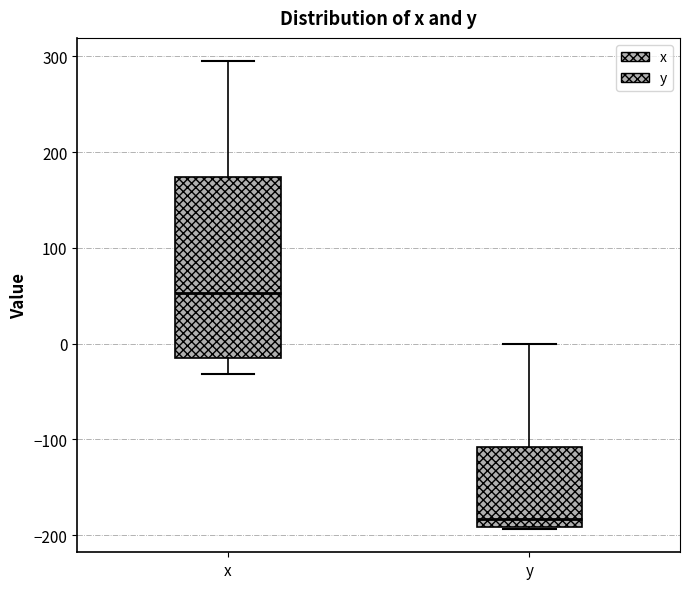

Reading left to right, transcribe this box plot: for each box, give where its median line is, the range the box spans, and where its two whiskers end, as read against the y-axis. The values are not printed on the chart, so give them approximately, as read against the axis.

x: median 50, box -20 to 170, whiskers -30 to 290
y: median -180, box -190 to -110, whiskers -190 to 0